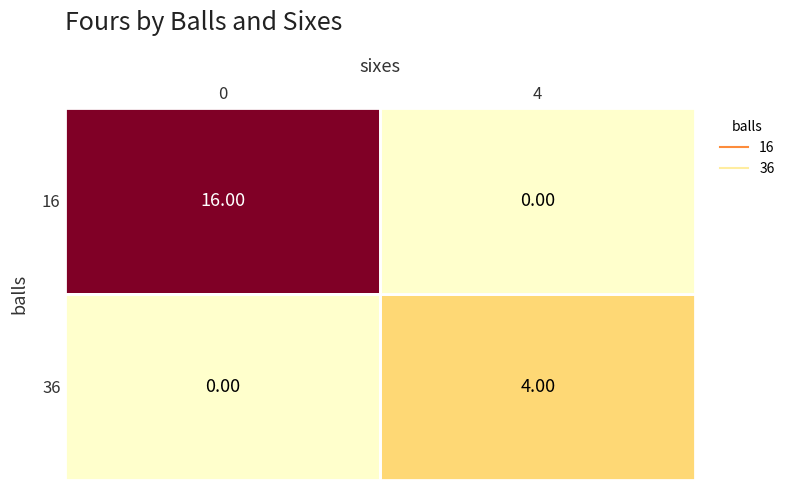

List the series in order of their peak value, highest first.

16, 36